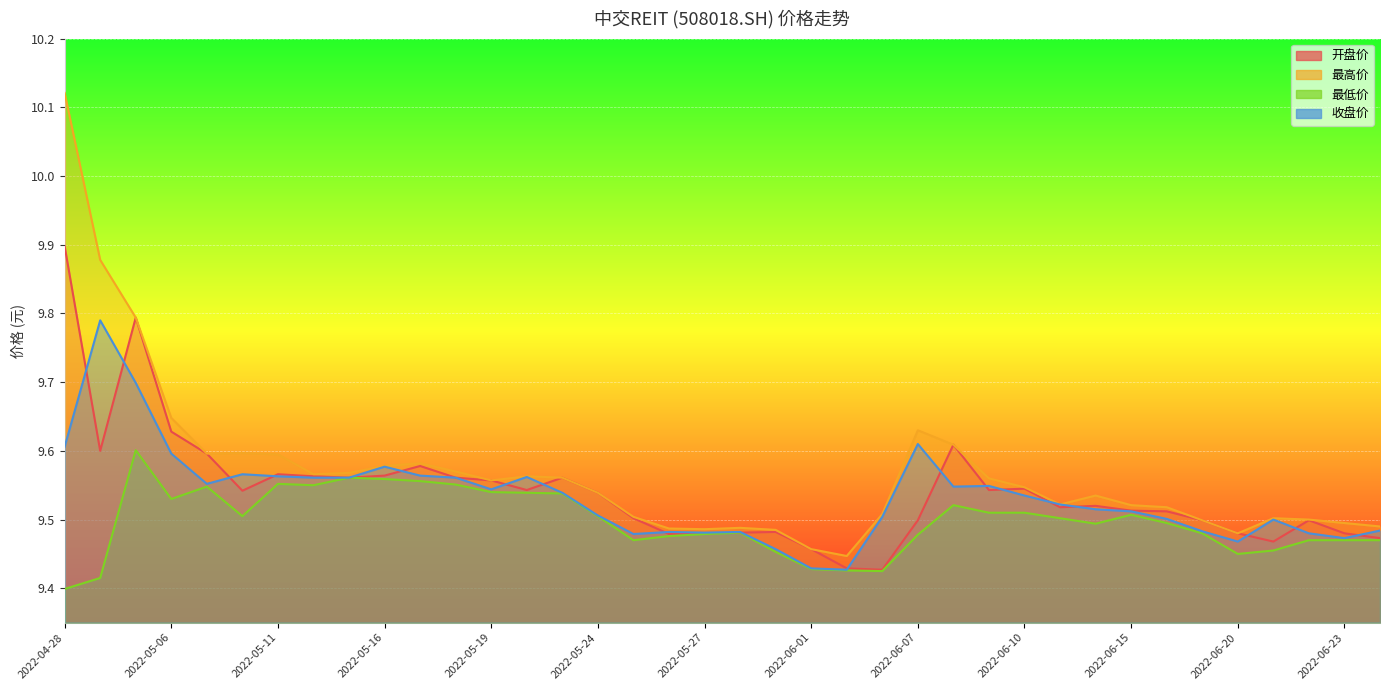

Count the 最低价 values in the range 9 to 10.

38